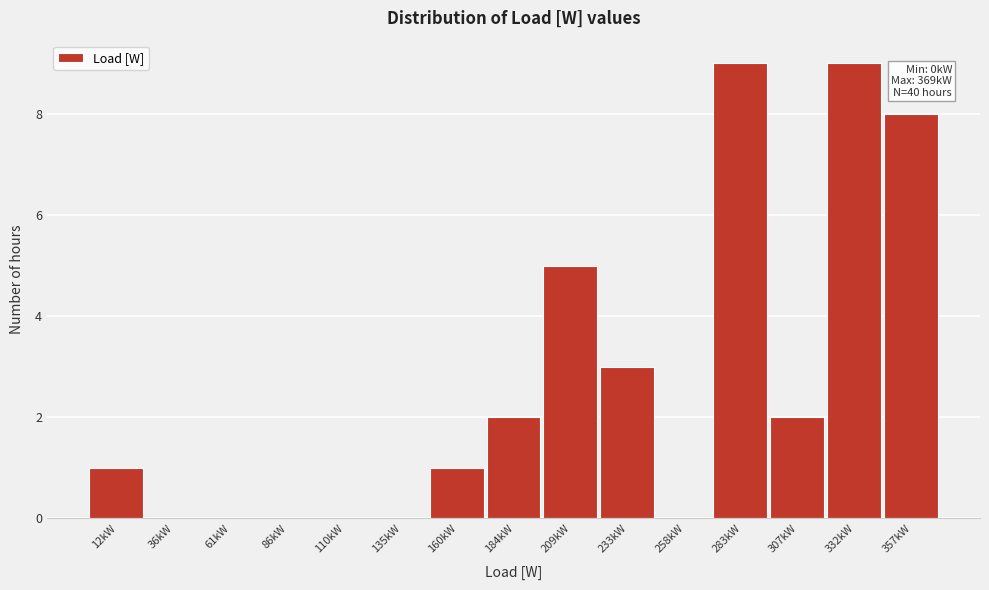

Reading right to left, what are all the values shown in this chart?

357kW=8	332kW=9	307kW=2	283kW=9	258kW=0	233kW=3	209kW=5	184kW=2	160kW=1	135kW=0	110kW=0	86kW=0	61kW=0	36kW=0	12kW=1